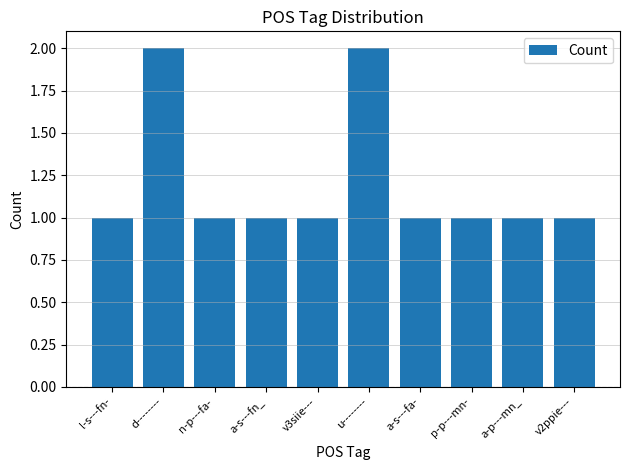

Count the number of categories in the chart.

10